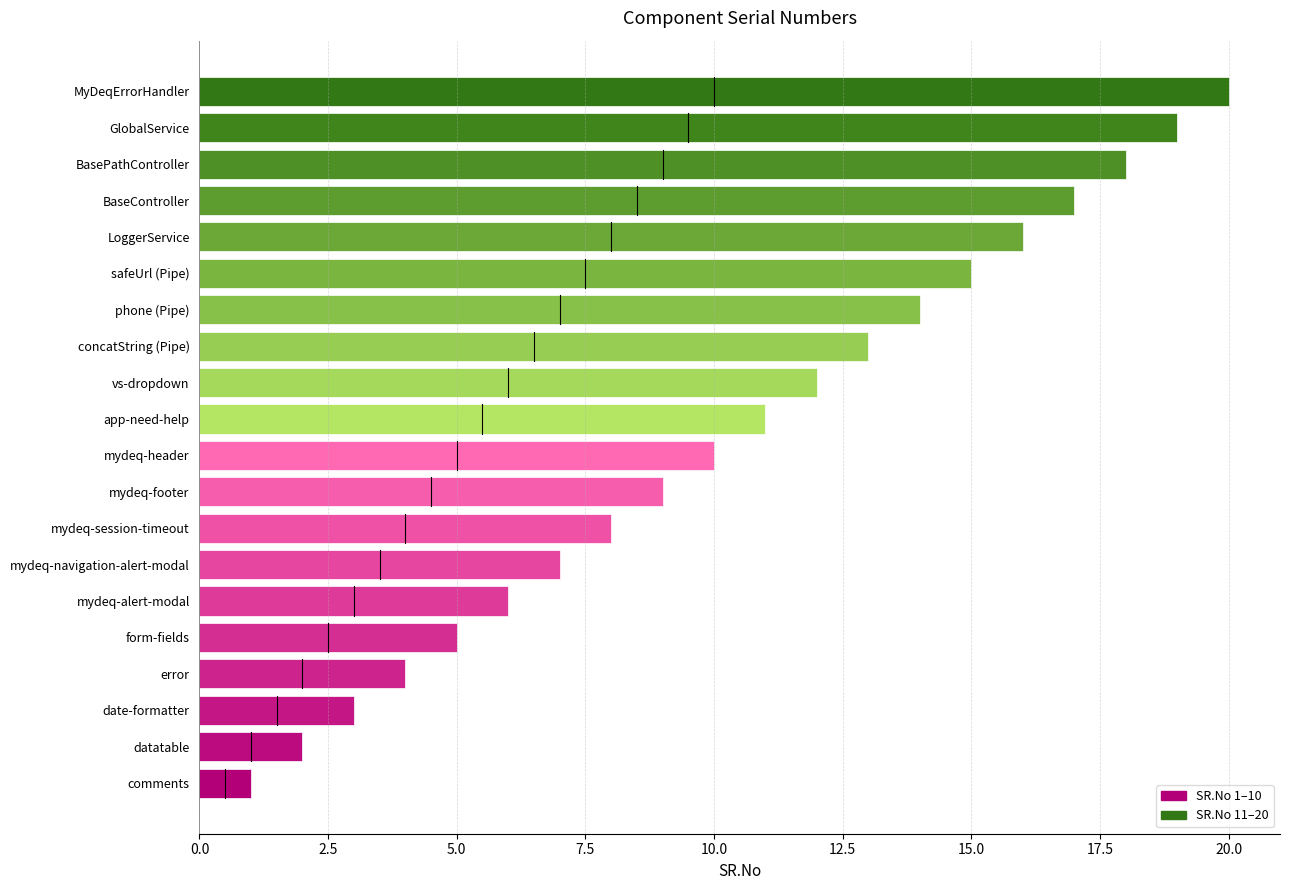

The chart shows a value of 10 at mydeq-alert-modal. True or false?

False